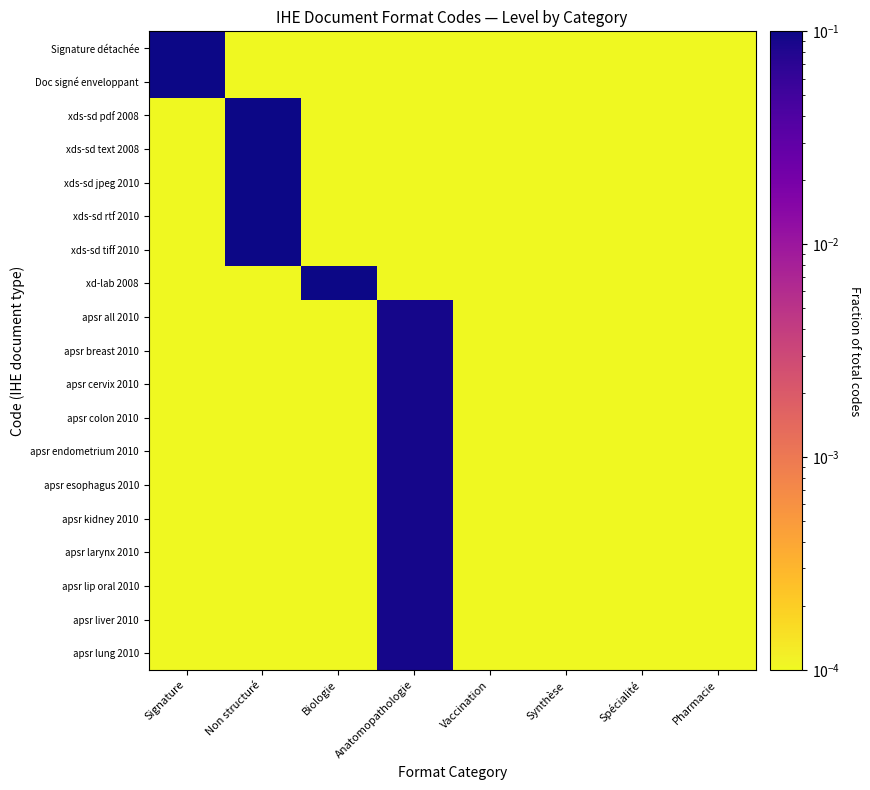

Reading left to right, extract all data points from this chart.

Signature détachée: Signature=0.1	Non structuré=0.0	Biologie=0.0	Anatomopathologie=0.0	Vaccination=0.0	Synthèse=0.0	Spécialité=0.0	Pharmacie=0.0
Doc signé enveloppant: Signature=0.1	Non structuré=0.0	Biologie=0.0	Anatomopathologie=0.0	Vaccination=0.0	Synthèse=0.0	Spécialité=0.0	Pharmacie=0.0
xds-sd pdf 2008: Signature=0.0	Non structuré=0.1	Biologie=0.0	Anatomopathologie=0.0	Vaccination=0.0	Synthèse=0.0	Spécialité=0.0	Pharmacie=0.0
xds-sd text 2008: Signature=0.0	Non structuré=0.1	Biologie=0.0	Anatomopathologie=0.0	Vaccination=0.0	Synthèse=0.0	Spécialité=0.0	Pharmacie=0.0
xds-sd jpeg 2010: Signature=0.0	Non structuré=0.1	Biologie=0.0	Anatomopathologie=0.0	Vaccination=0.0	Synthèse=0.0	Spécialité=0.0	Pharmacie=0.0
xds-sd rtf 2010: Signature=0.0	Non structuré=0.1	Biologie=0.0	Anatomopathologie=0.0	Vaccination=0.0	Synthèse=0.0	Spécialité=0.0	Pharmacie=0.0
xds-sd tiff 2010: Signature=0.0	Non structuré=0.1	Biologie=0.0	Anatomopathologie=0.0	Vaccination=0.0	Synthèse=0.0	Spécialité=0.0	Pharmacie=0.0
xd-lab 2008: Signature=0.0	Non structuré=0.0	Biologie=0.1	Anatomopathologie=0.0	Vaccination=0.0	Synthèse=0.0	Spécialité=0.0	Pharmacie=0.0
apsr all 2010: Signature=0.0	Non structuré=0.0	Biologie=0.0	Anatomopathologie=0.1	Vaccination=0.0	Synthèse=0.0	Spécialité=0.0	Pharmacie=0.0
apsr breast 2010: Signature=0.0	Non structuré=0.0	Biologie=0.0	Anatomopathologie=0.1	Vaccination=0.0	Synthèse=0.0	Spécialité=0.0	Pharmacie=0.0
apsr cervix 2010: Signature=0.0	Non structuré=0.0	Biologie=0.0	Anatomopathologie=0.1	Vaccination=0.0	Synthèse=0.0	Spécialité=0.0	Pharmacie=0.0
apsr colon 2010: Signature=0.0	Non structuré=0.0	Biologie=0.0	Anatomopathologie=0.1	Vaccination=0.0	Synthèse=0.0	Spécialité=0.0	Pharmacie=0.0
apsr endometrium 2010: Signature=0.0	Non structuré=0.0	Biologie=0.0	Anatomopathologie=0.1	Vaccination=0.0	Synthèse=0.0	Spécialité=0.0	Pharmacie=0.0
apsr esophagus 2010: Signature=0.0	Non structuré=0.0	Biologie=0.0	Anatomopathologie=0.1	Vaccination=0.0	Synthèse=0.0	Spécialité=0.0	Pharmacie=0.0
apsr kidney 2010: Signature=0.0	Non structuré=0.0	Biologie=0.0	Anatomopathologie=0.1	Vaccination=0.0	Synthèse=0.0	Spécialité=0.0	Pharmacie=0.0
apsr larynx 2010: Signature=0.0	Non structuré=0.0	Biologie=0.0	Anatomopathologie=0.1	Vaccination=0.0	Synthèse=0.0	Spécialité=0.0	Pharmacie=0.0
apsr lip oral 2010: Signature=0.0	Non structuré=0.0	Biologie=0.0	Anatomopathologie=0.1	Vaccination=0.0	Synthèse=0.0	Spécialité=0.0	Pharmacie=0.0
apsr liver 2010: Signature=0.0	Non structuré=0.0	Biologie=0.0	Anatomopathologie=0.1	Vaccination=0.0	Synthèse=0.0	Spécialité=0.0	Pharmacie=0.0
apsr lung 2010: Signature=0.0	Non structuré=0.0	Biologie=0.0	Anatomopathologie=0.1	Vaccination=0.0	Synthèse=0.0	Spécialité=0.0	Pharmacie=0.0